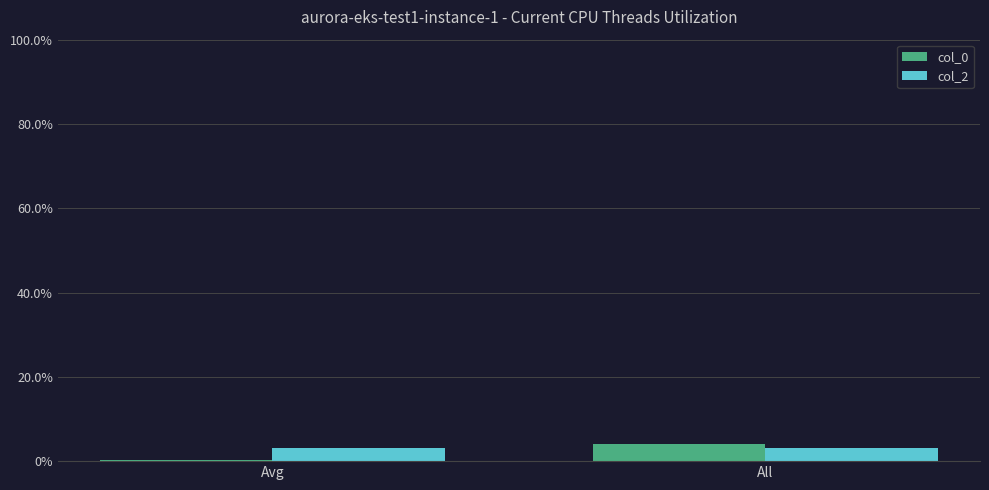

Are the bars grouped side by side (vs. stacked)?

Yes